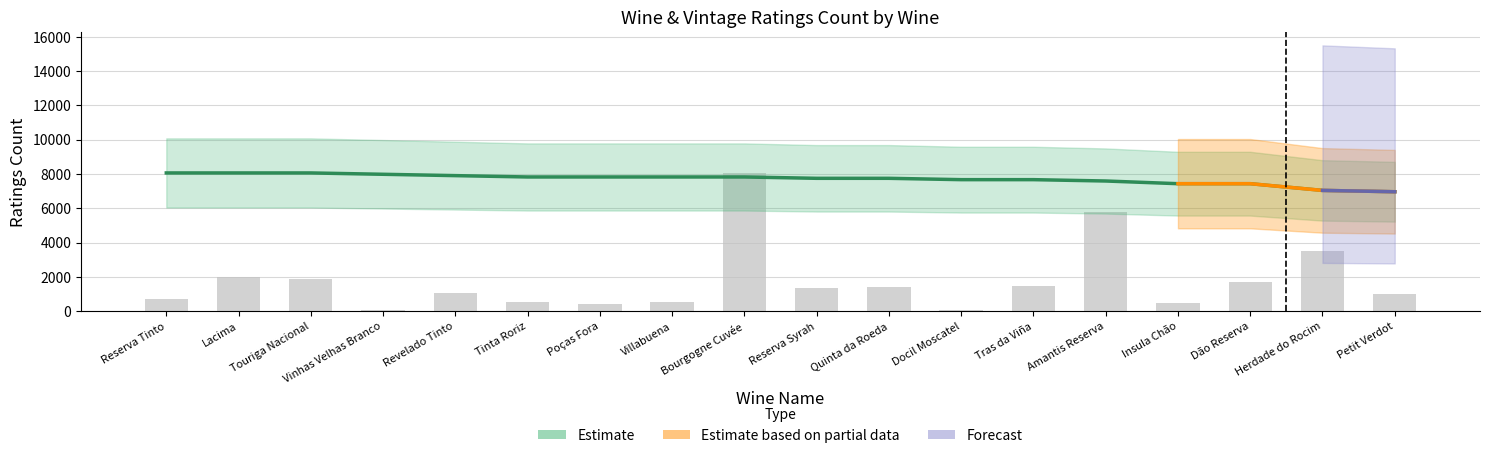

Reading left to right, extract all data points from this chart.

wine_ratings_count: 719.0	1980.0	1871.0	102.0	1092.0	515.0	398.0	563.0	8063.0	1368.0	1405.0	98.0	1456.0	5778.0	479.0	1684.0	3488.0	982.0
ratings_count: 8063.0	8063.0	8063.0	7984.7	7906.4	7828.2	7828.2	7828.2	7828.2	7749.9	7749.9	7671.6	7671.6	7593.3	7436.7	7436.7	7045.3	6967.1